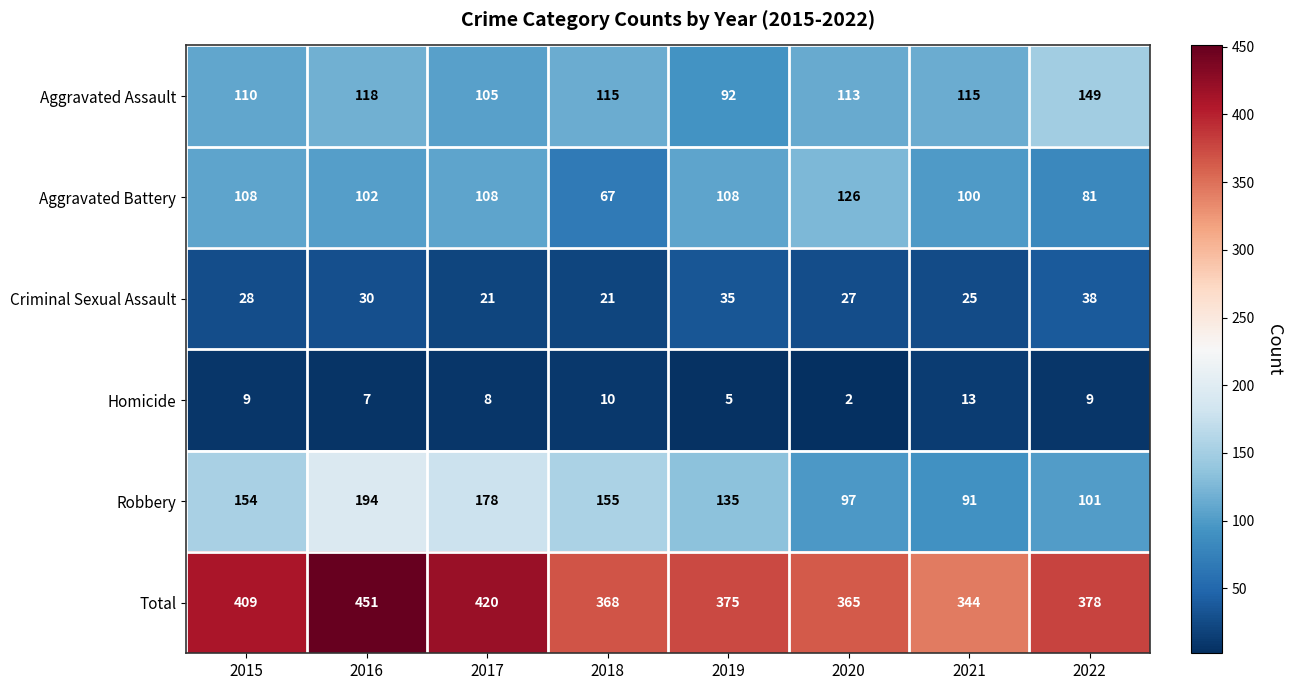

What is the total value across all series at 2022?

756